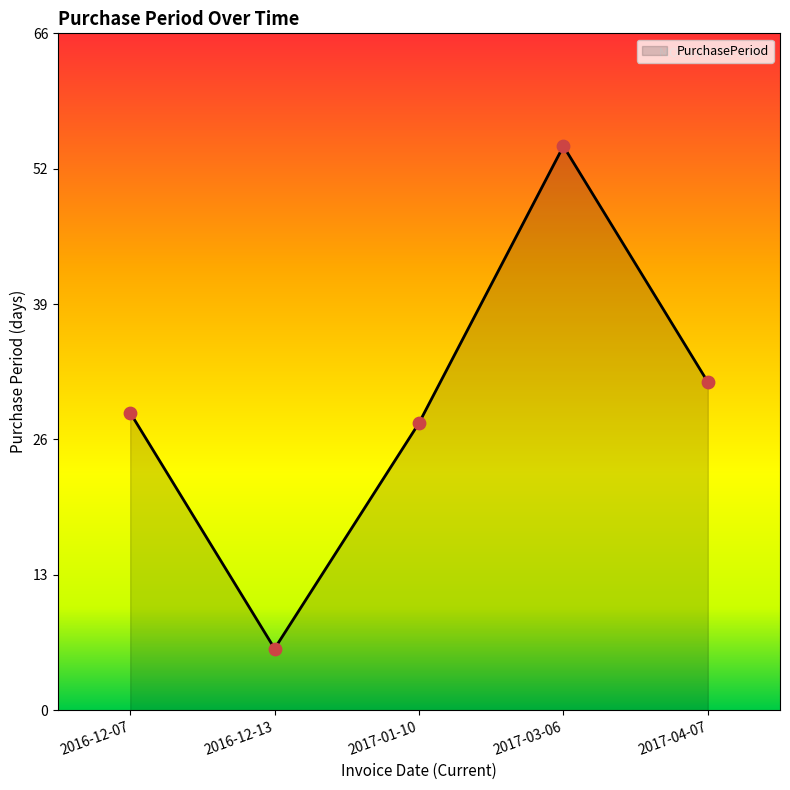

What is the change in value from 2016-12-13 to 2017-01-10?

+22